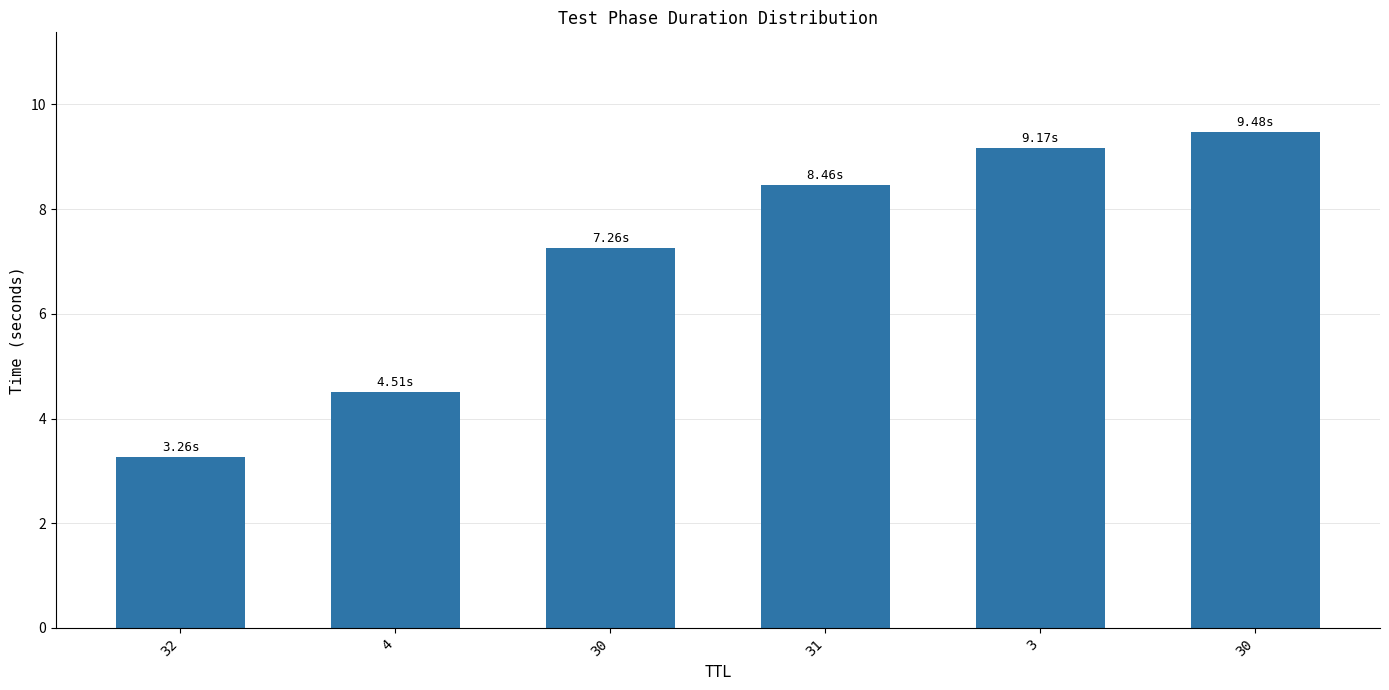

Are the bars horizontal?

No